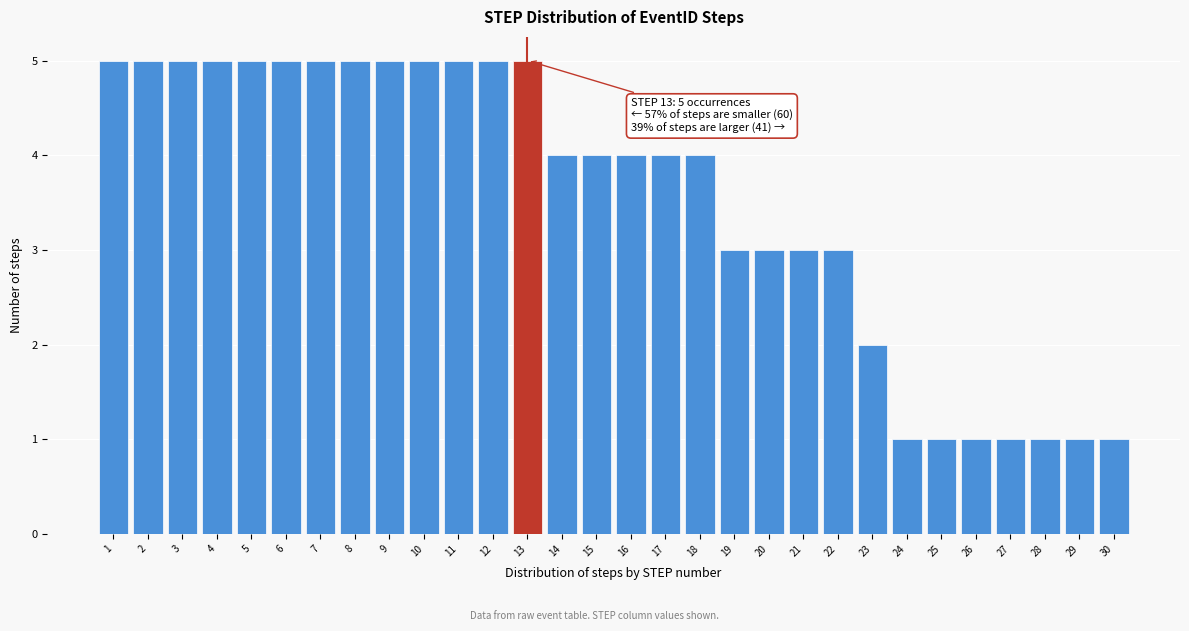

Reading right to left, what are all the values shown in this chart?

30=1	29=1	28=1	27=1	26=1	25=1	24=1	23=2	22=3	21=3	20=3	19=3	18=4	17=4	16=4	15=4	14=4	13=5	12=5	11=5	10=5	9=5	8=5	7=5	6=5	5=5	4=5	3=5	2=5	1=5